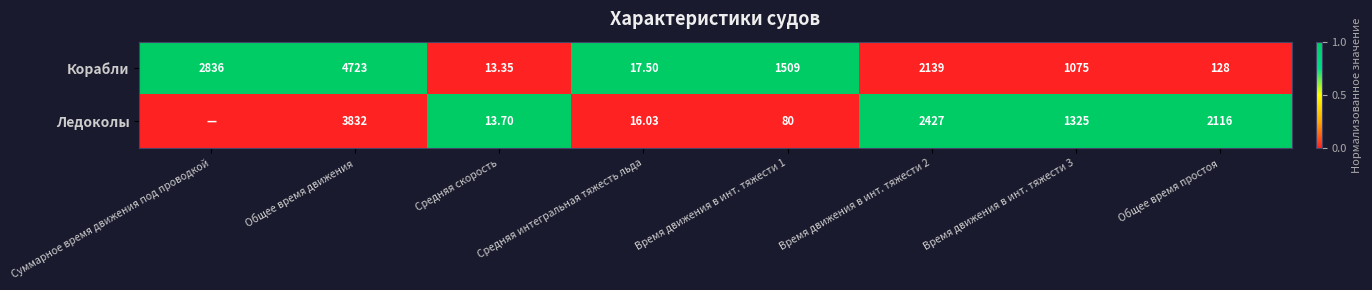

Rank the series at Средняя интегральная тяжесть льда from highest to lowest value.

Корабли, Ледоколы